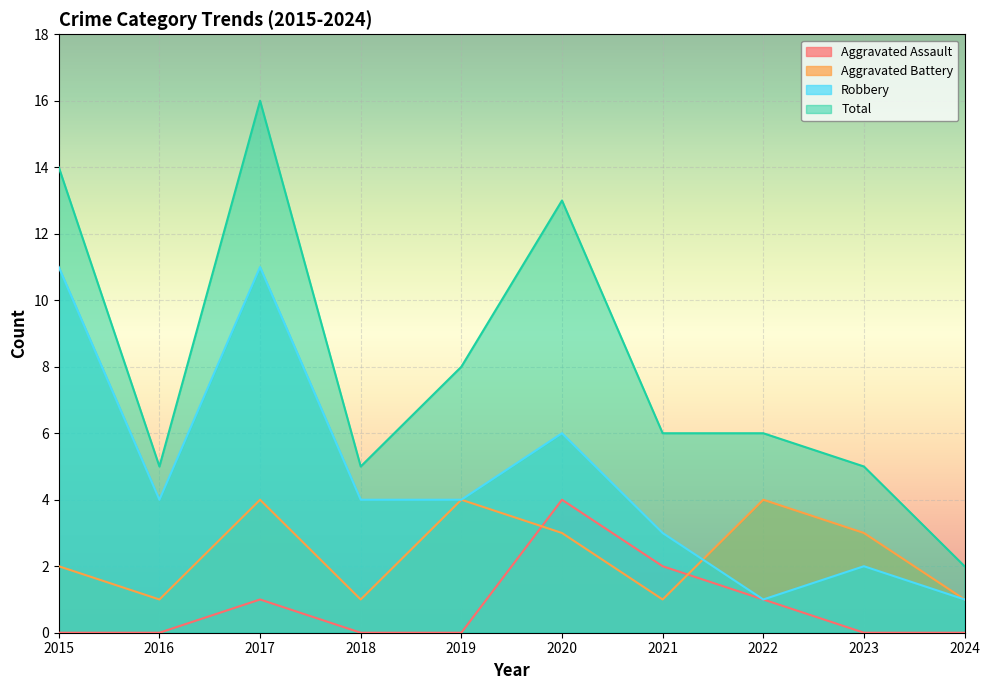

True or false: Robbery has a value of 11 at 2015.

True